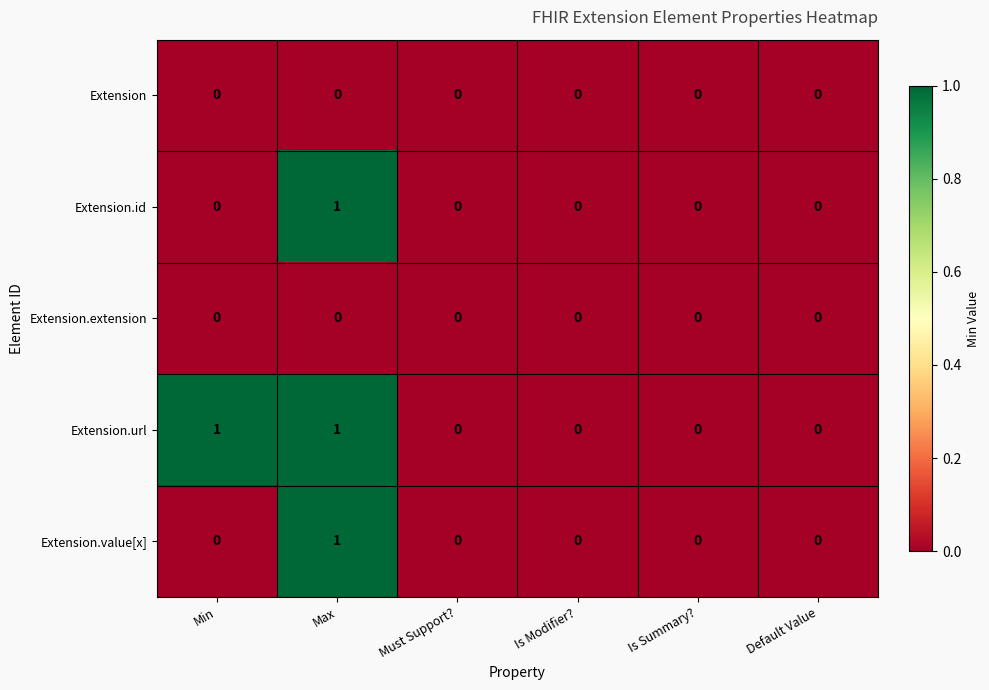

Which series has the largest total across all categories?

Extension.url